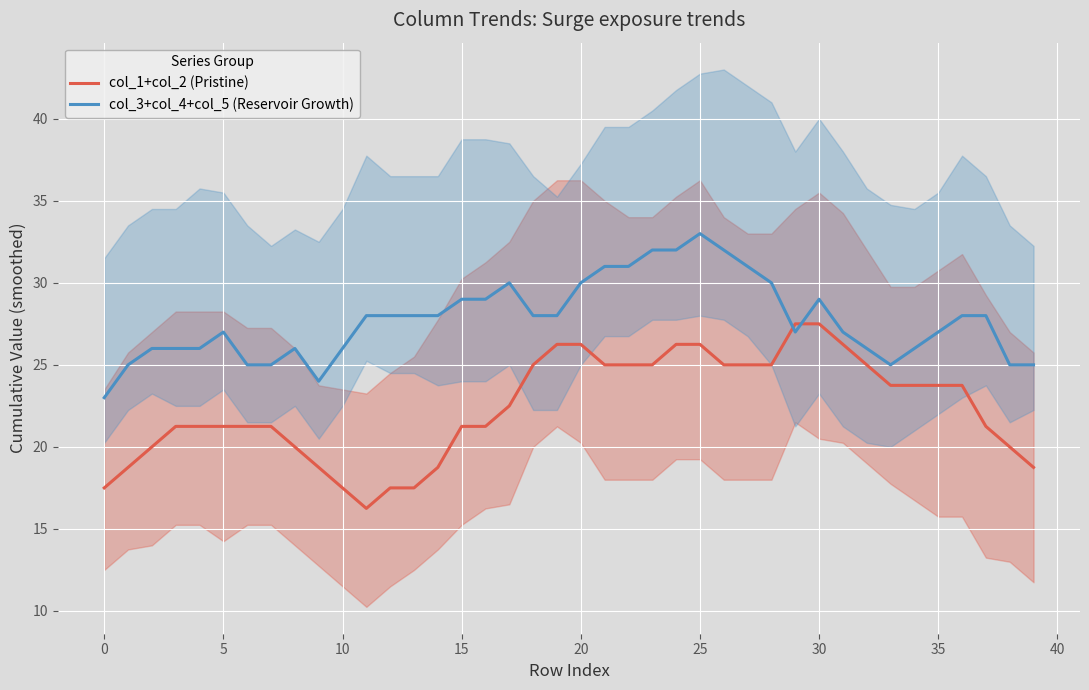

What is the maximum value shown in the chart?

33.0